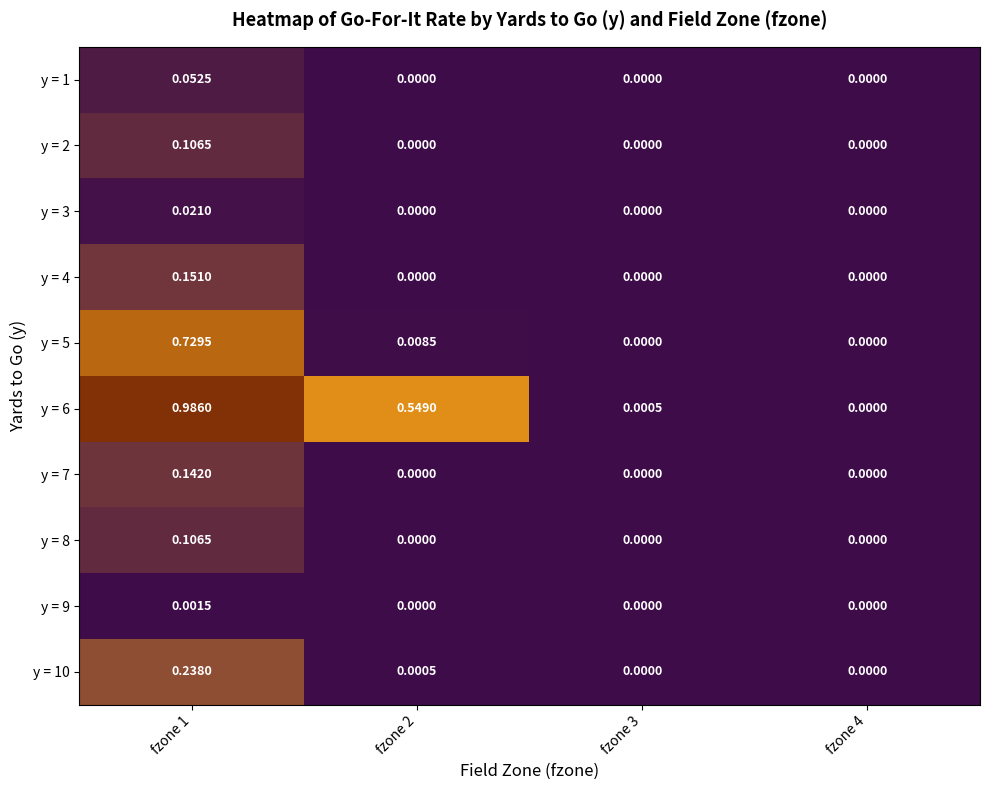

At which category is the sum across all series the highest?

fzone 1